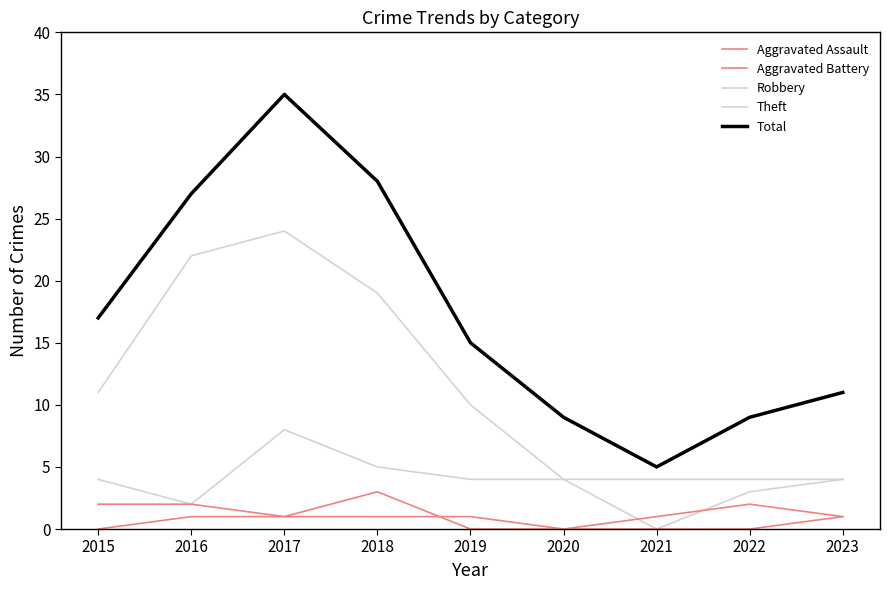

What is the sum of the Theft values at 2018 and 2020?

23